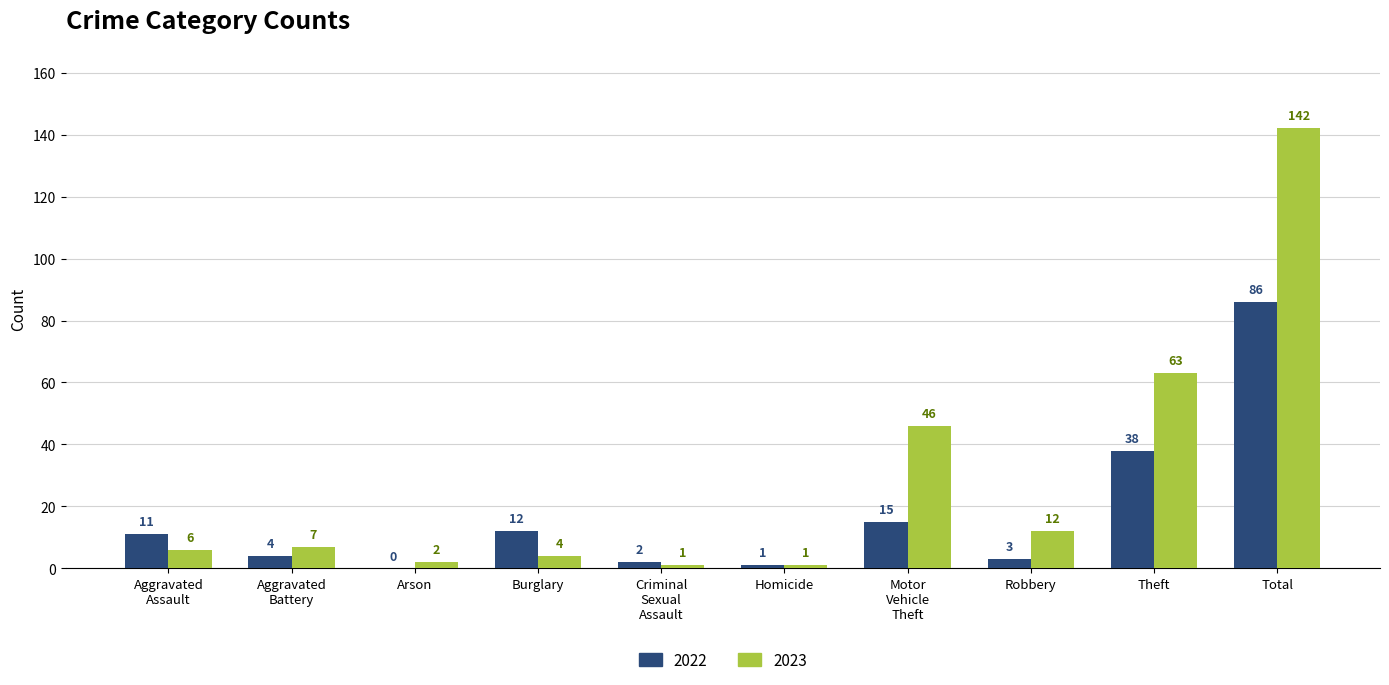

What is the greatest value displayed?

142